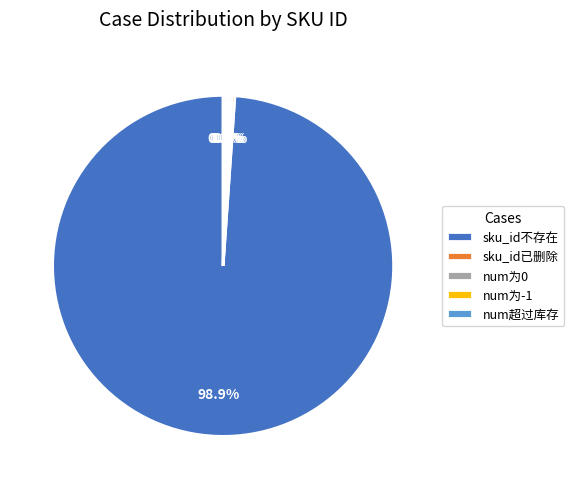

Which category accounts for the majority?

sku_id不存在